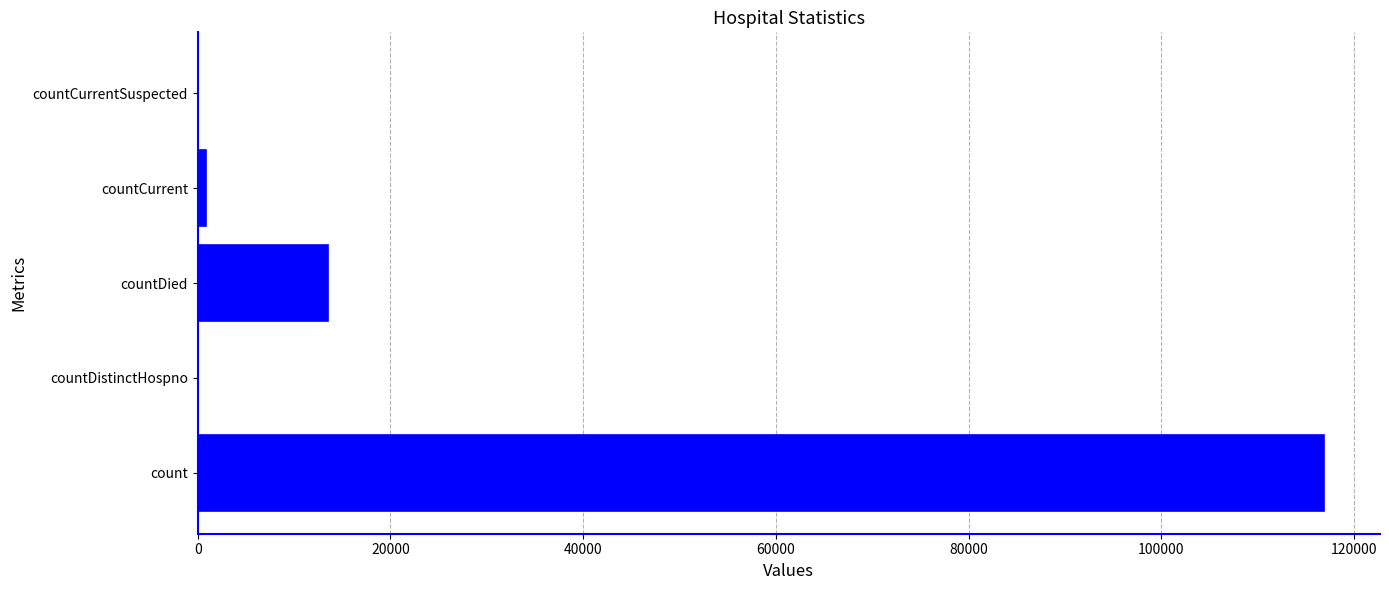

The chart shows a value of 0 at countCurrentSuspected. True or false?

True